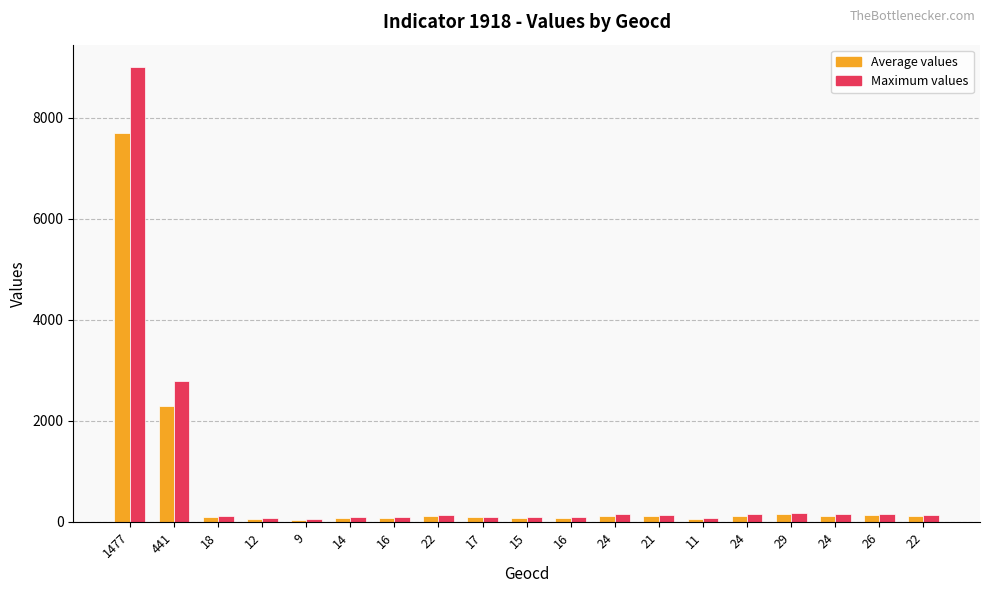

At which label does Average values first exceed 109?

1477